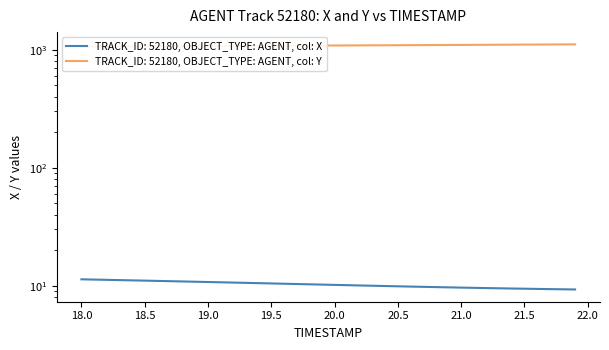

What is the lowest value of the X series?

9.3